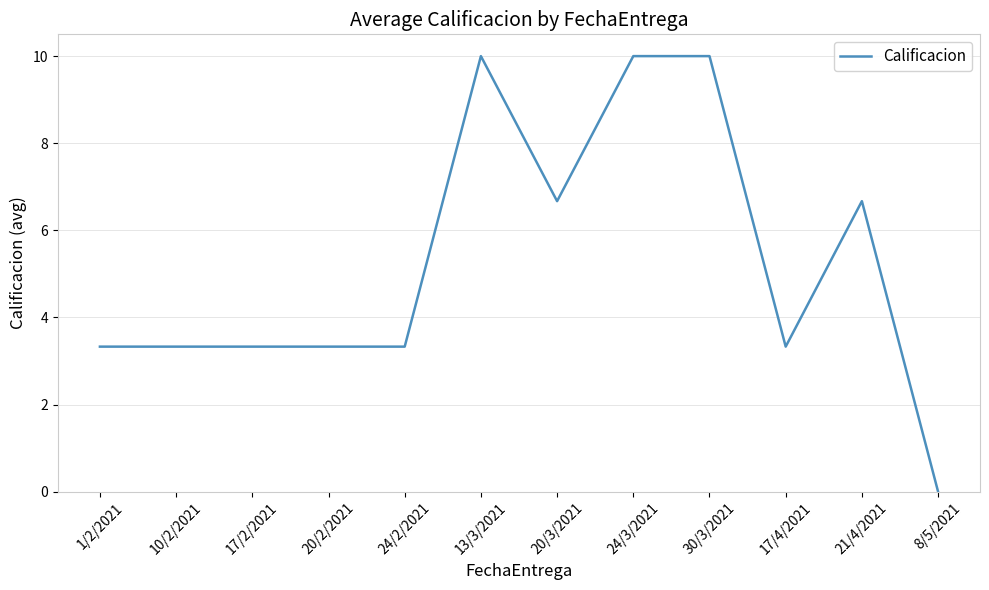

Reading right to left, list all the values displayed in this chart.

0.0	6.7	3.3	10.0	10.0	6.7	10.0	3.3	3.3	3.3	3.3	3.3